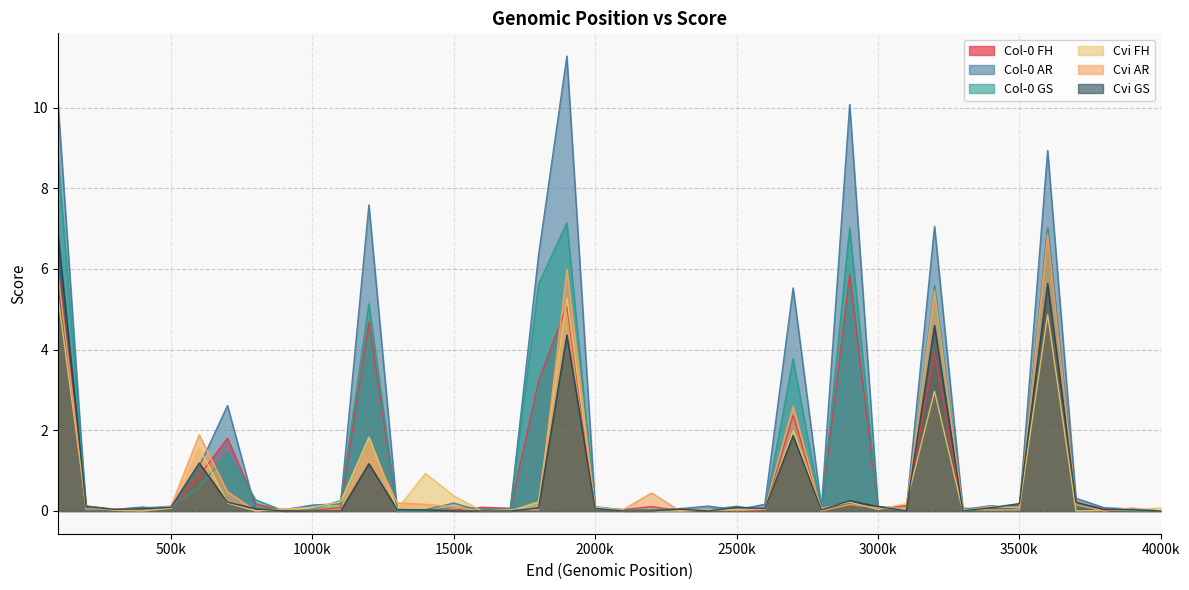

What is the spread (max minus min) of values at 400000?

0.1